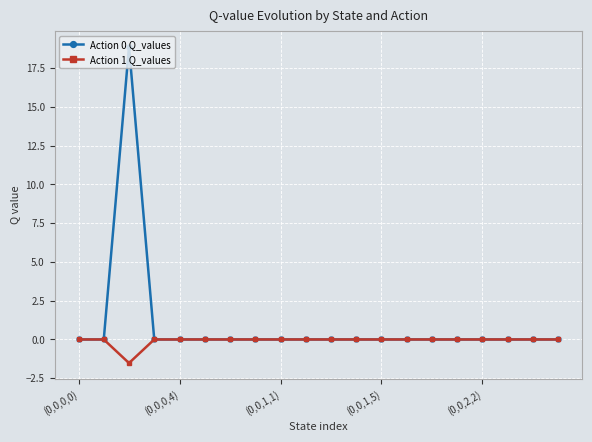

True or false: Action 0 Q_values has more than 0 interior local peaks.

True